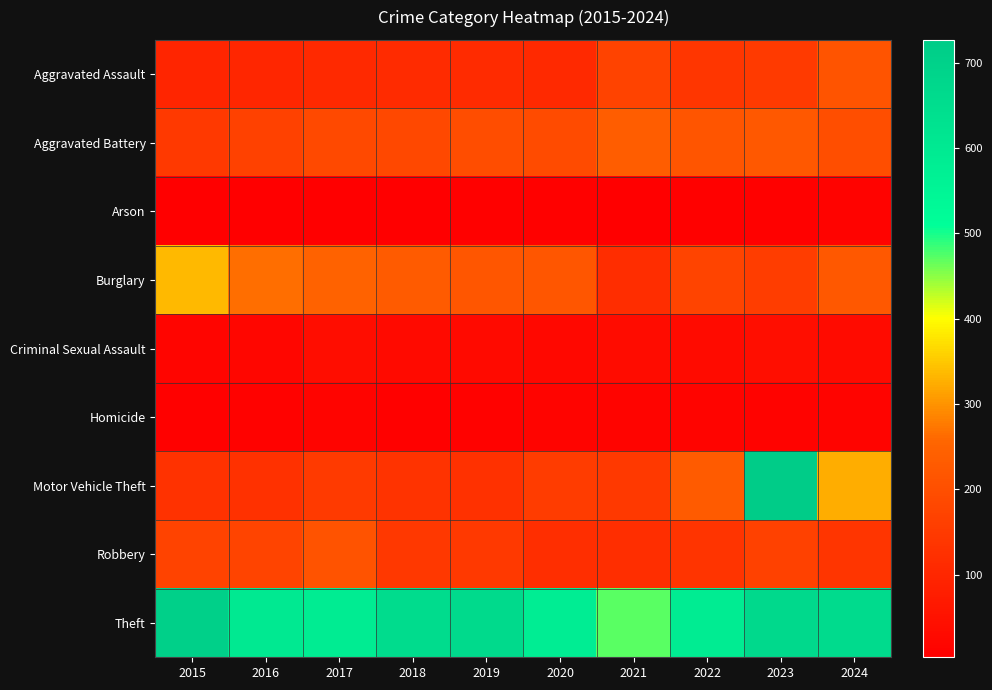

Which label corresponds to the largest value in the chart?

2023